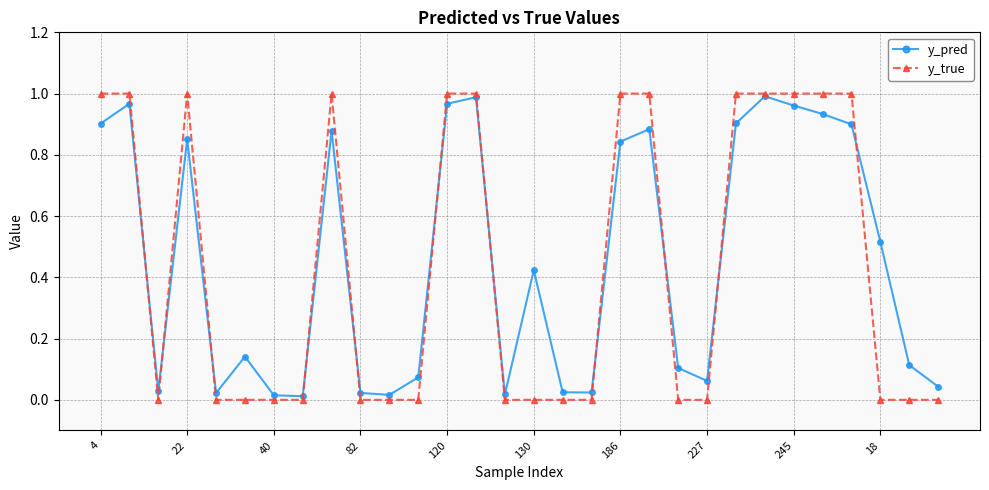

How many interior local valleys does the y_pred series have?

7